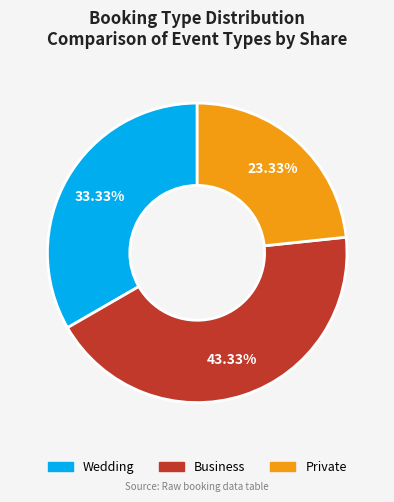

Which has a higher value, Private or Business?

Business